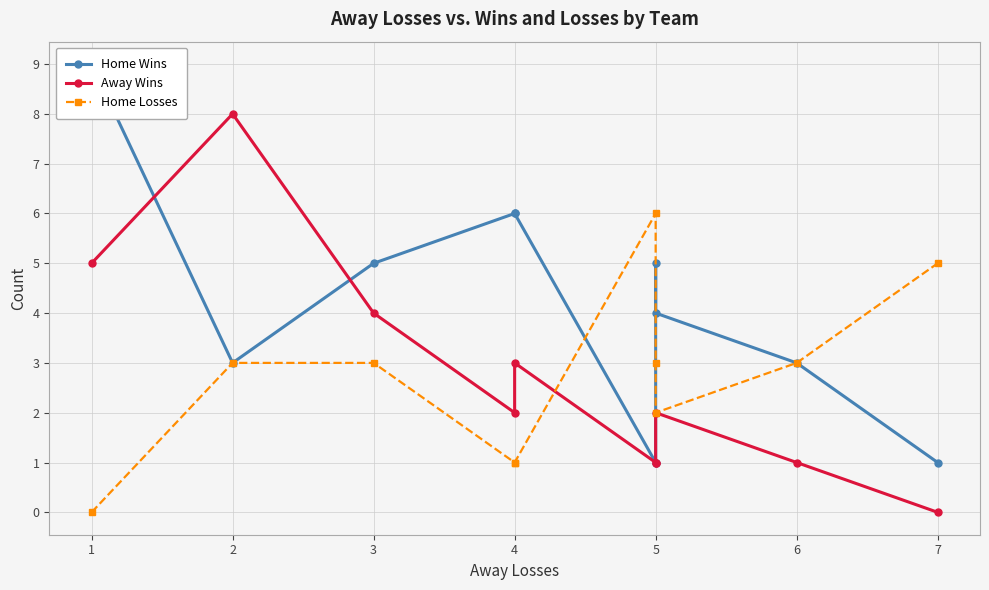

At which category is the sum across all series the highest?

1